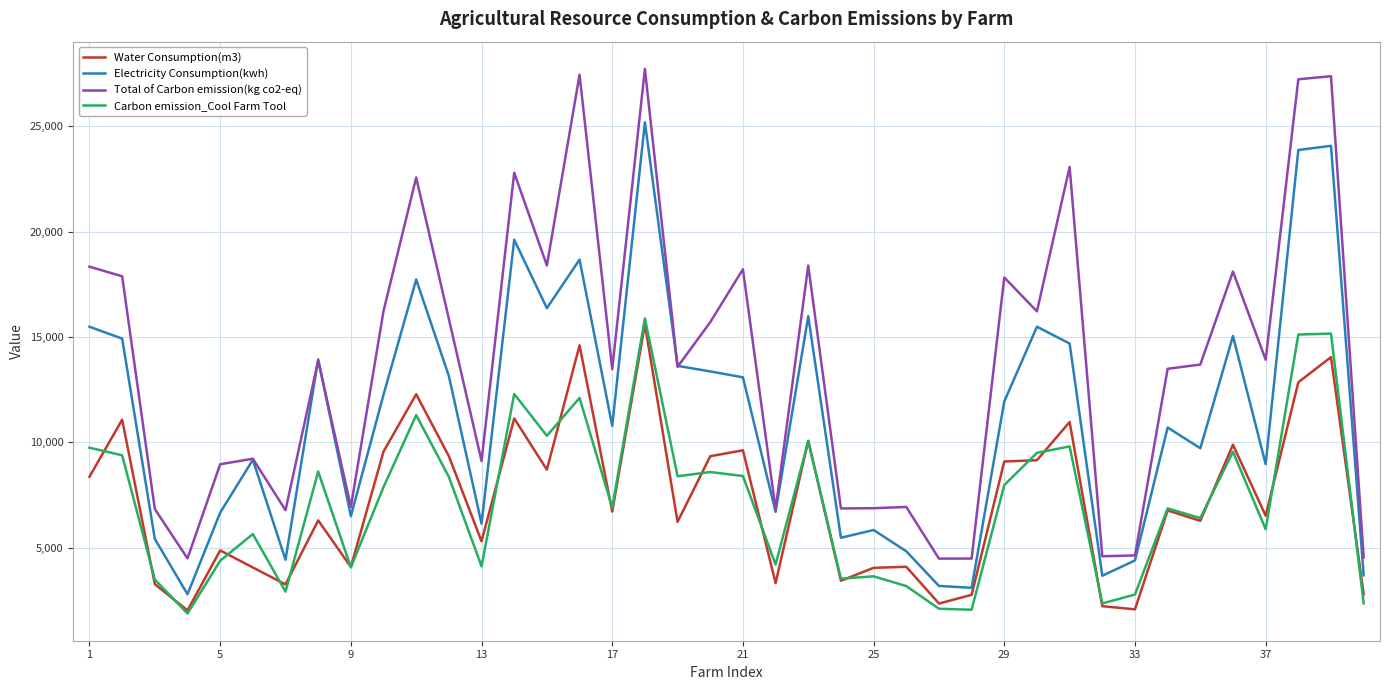

Which series has the largest total across all categories?

Total of Carbon emission(kg co2-eq)